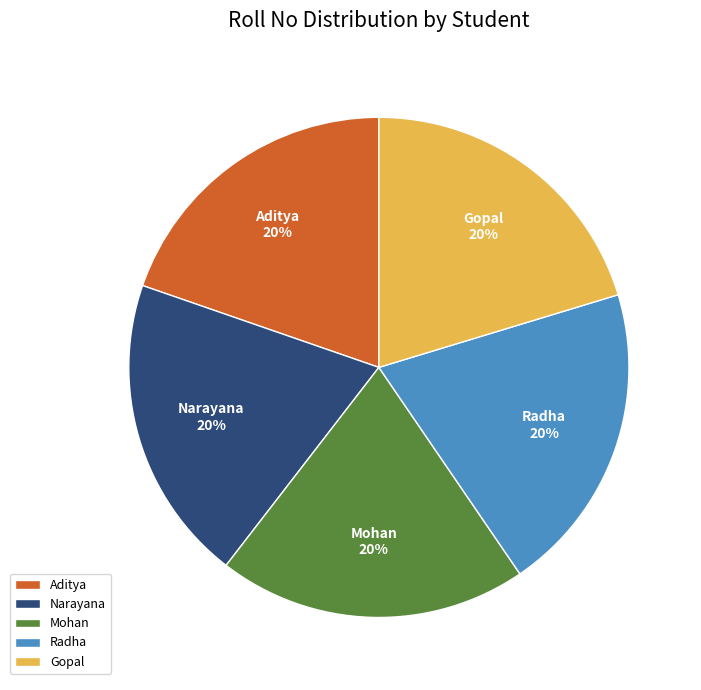

Do Narayana and Aditya together represent more than half of the pie?

No